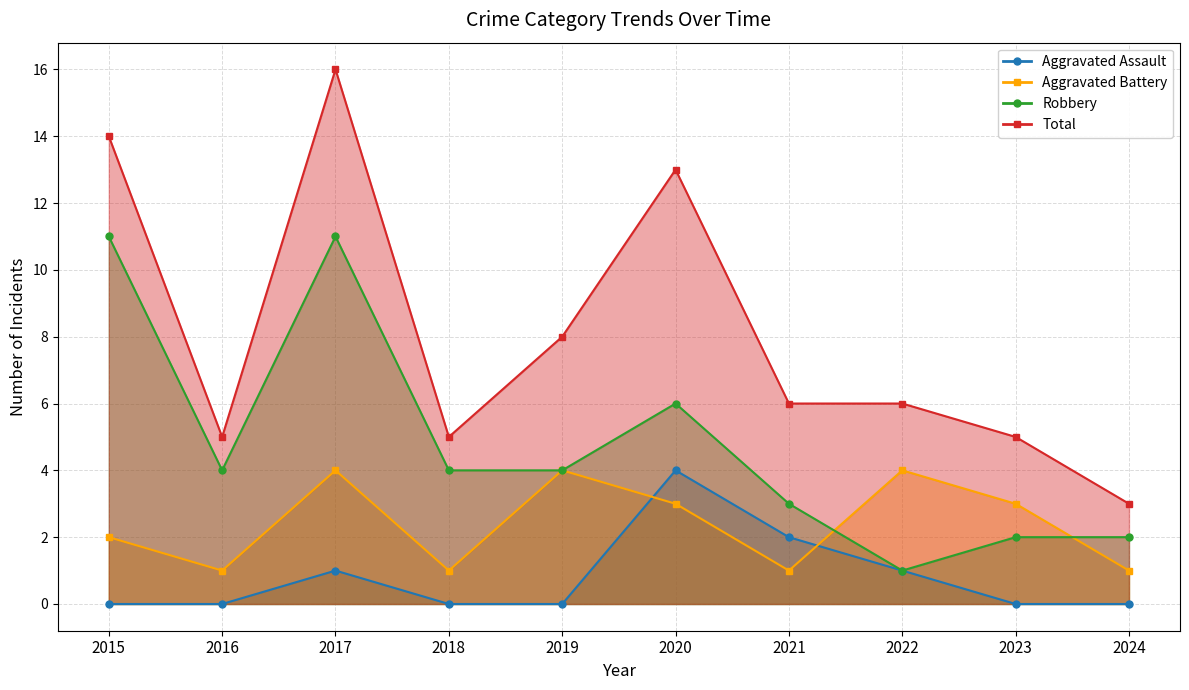

What is the difference between the second highest and minimum values in the Robbery series?

10